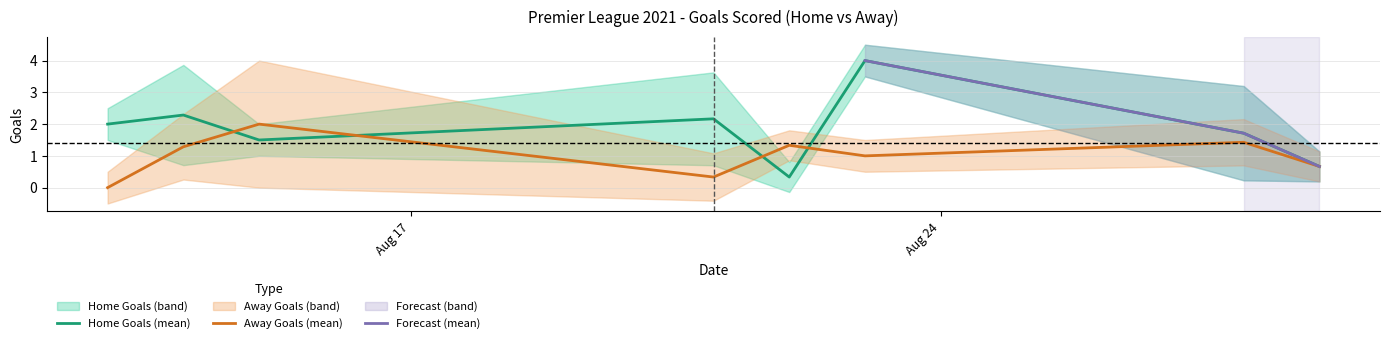

What is the highest value of the Home Goals (mean) series?

4.0